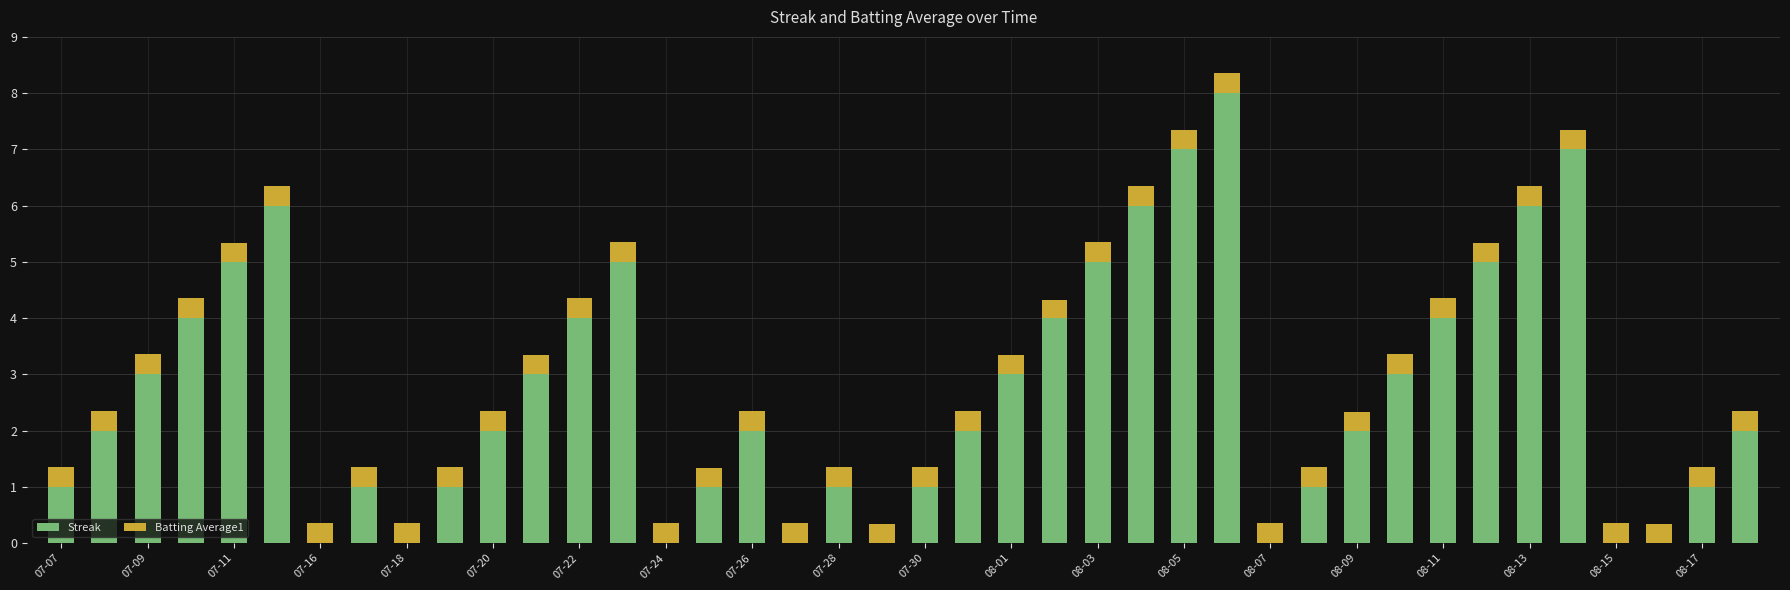

What is the highest value of the Streak series?

8.0